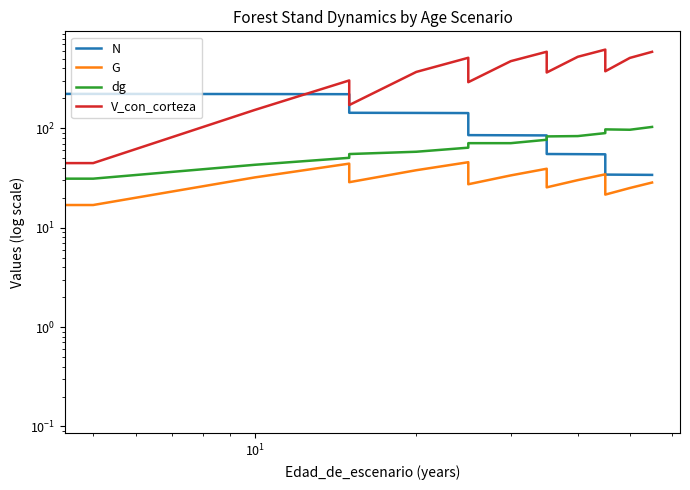

What is the difference between the maximum and minimum values in the V_con_corteza series?

619.5